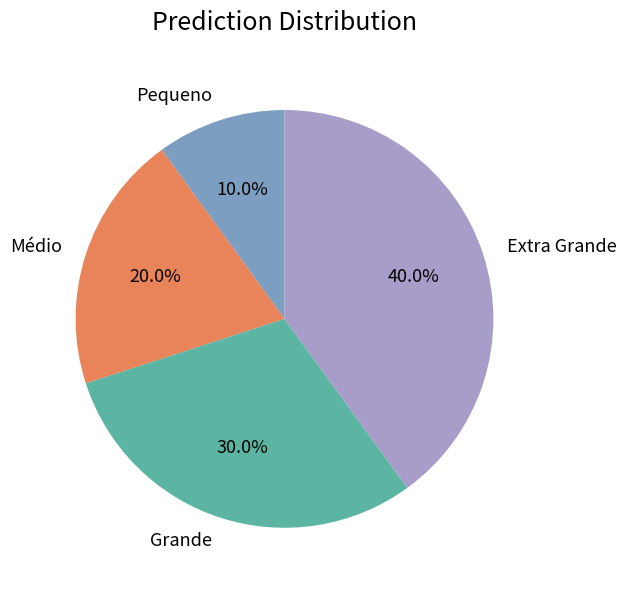

Which slice is the largest?

Extra Grande